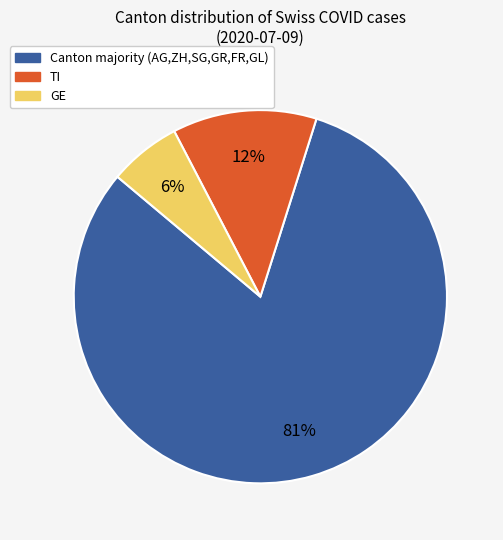

Is there a majority slice in this chart?

Yes